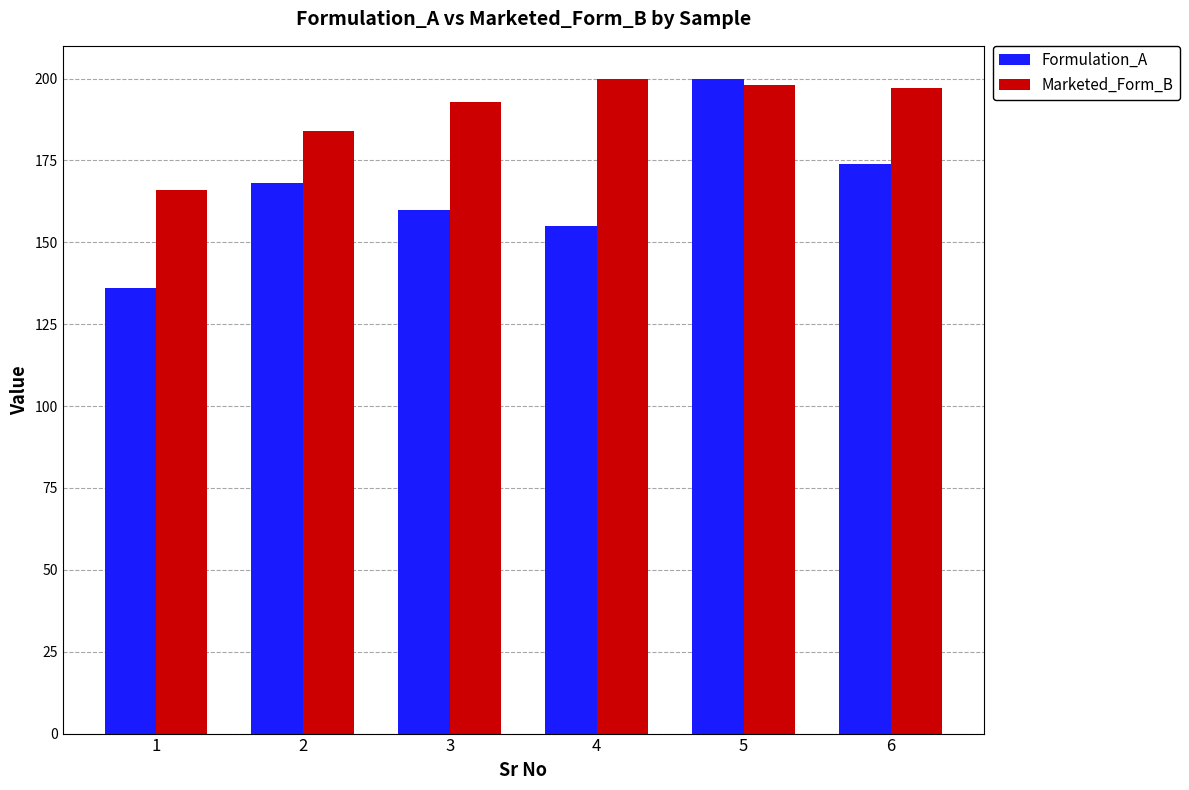

What is the total value across all series at 4?

355